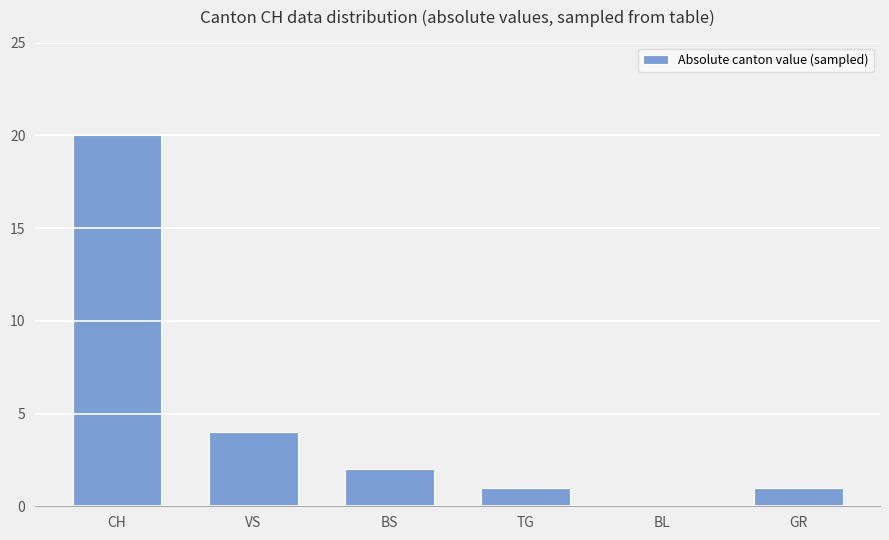

What is the difference between the values at BL and VS?

4